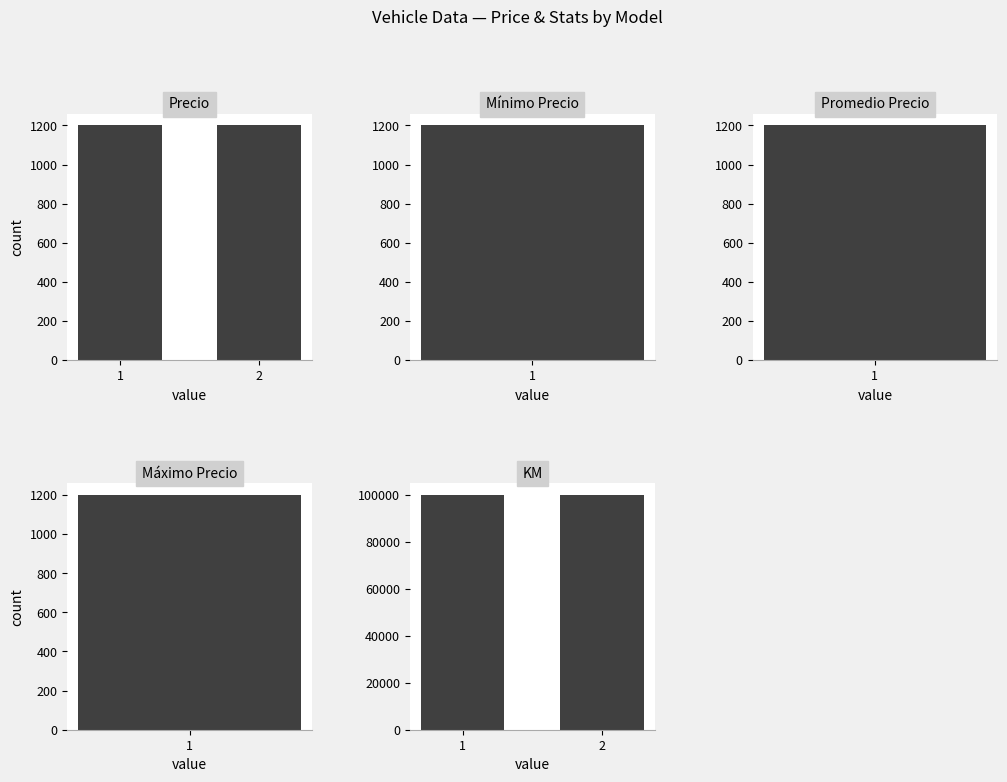

What is the average value of the KM series?

100000